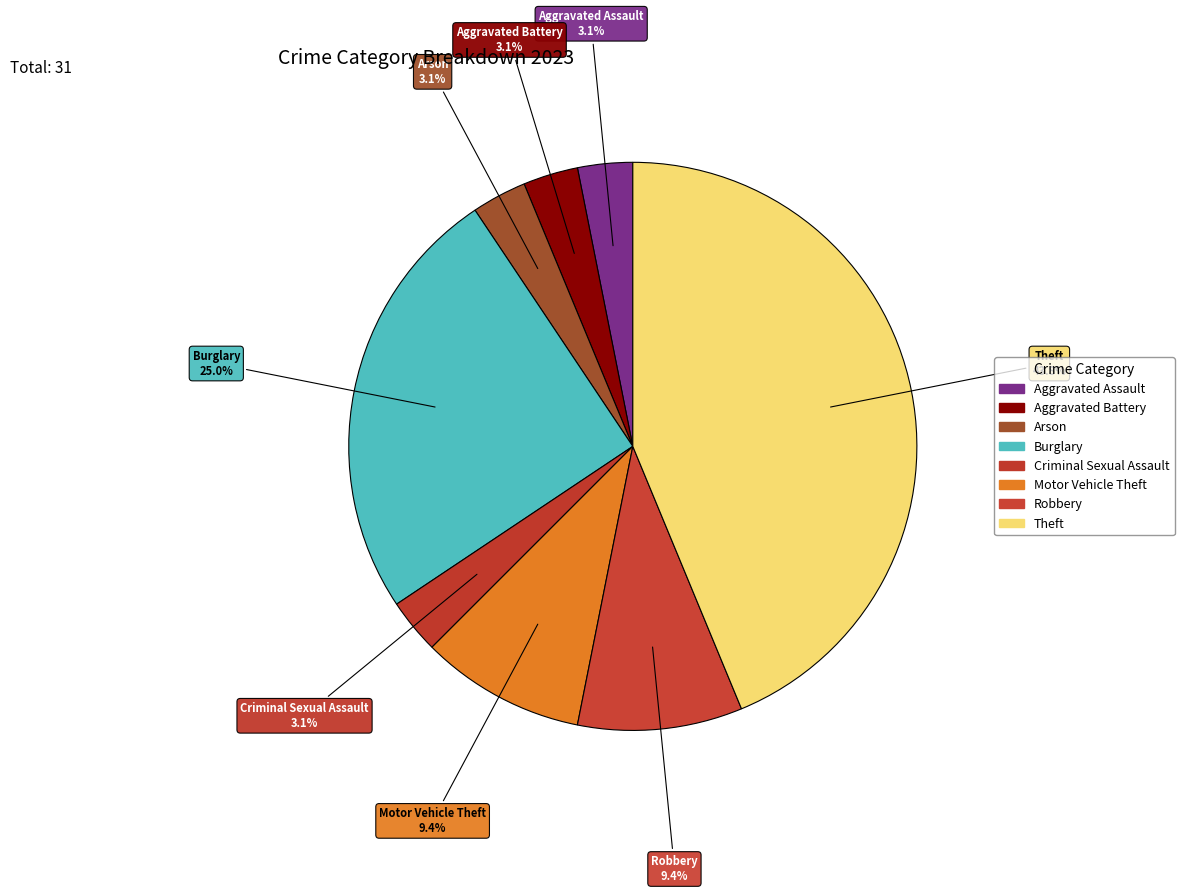

What is the largest slice in the pie chart?

Theft